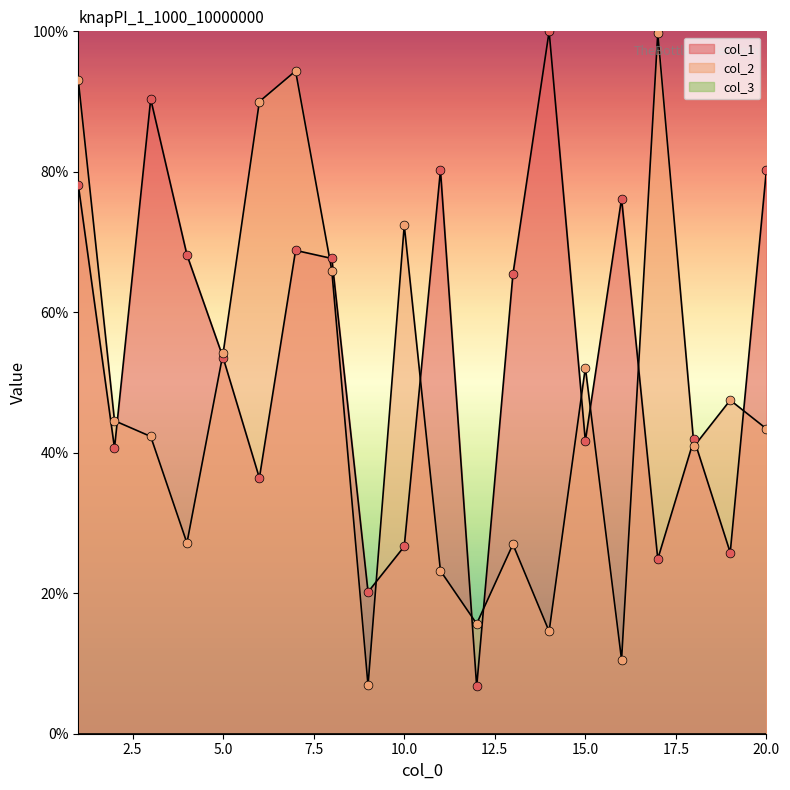

Which series has the widest spread of Y values?

col_1